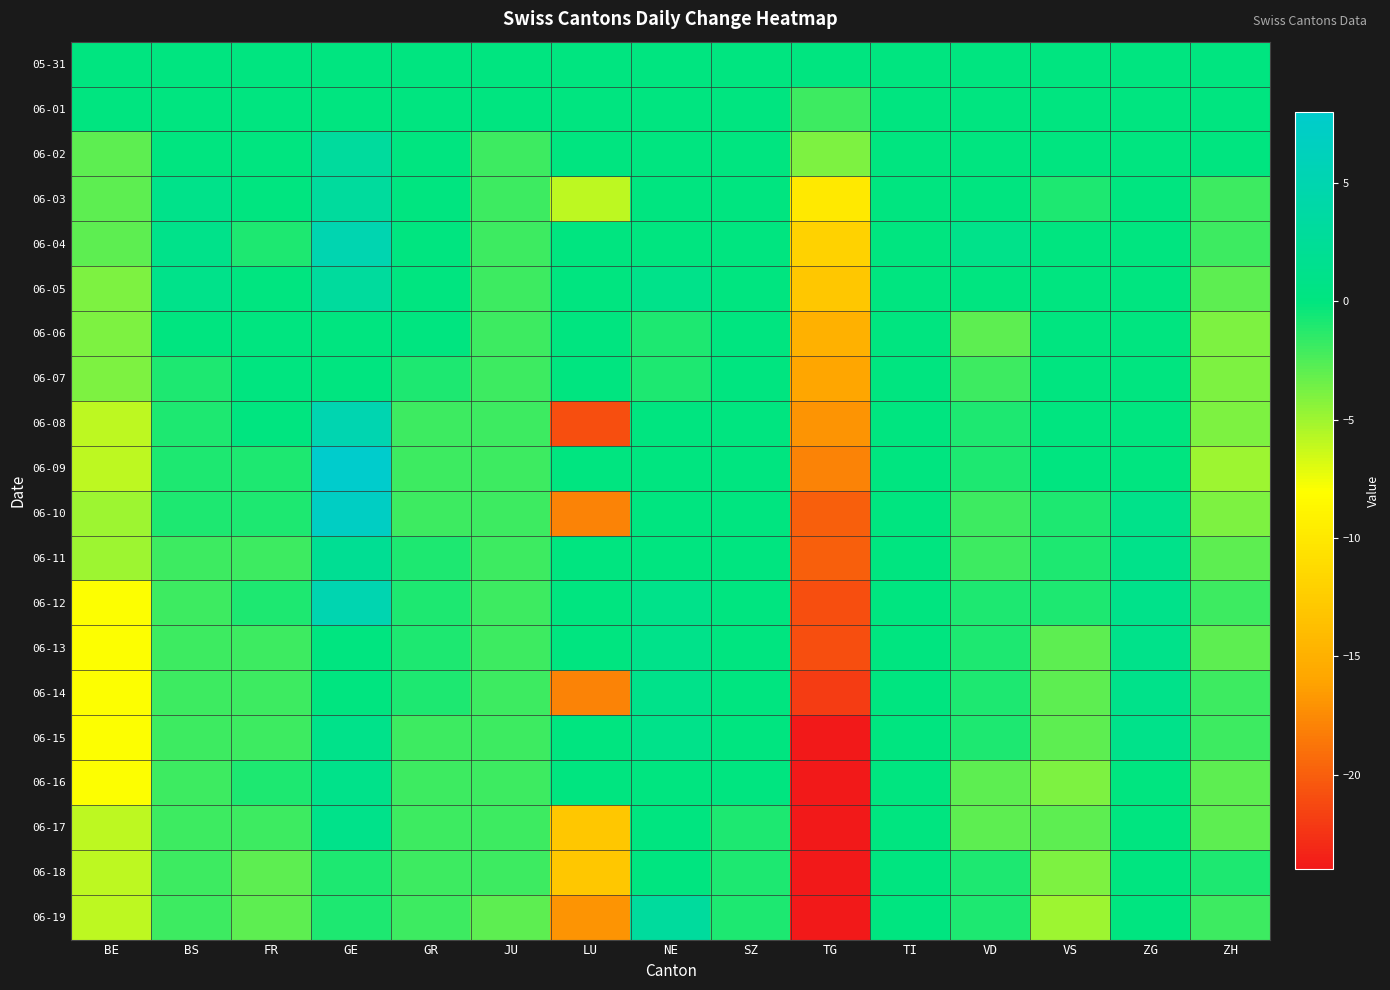

At how many categories does at least one series exceed 2?

2